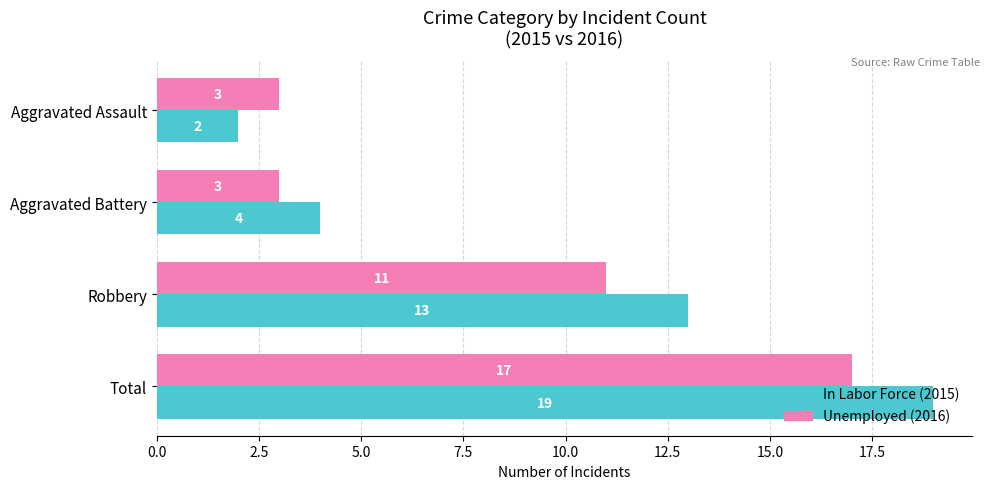

How many categories are shown in the chart?

4